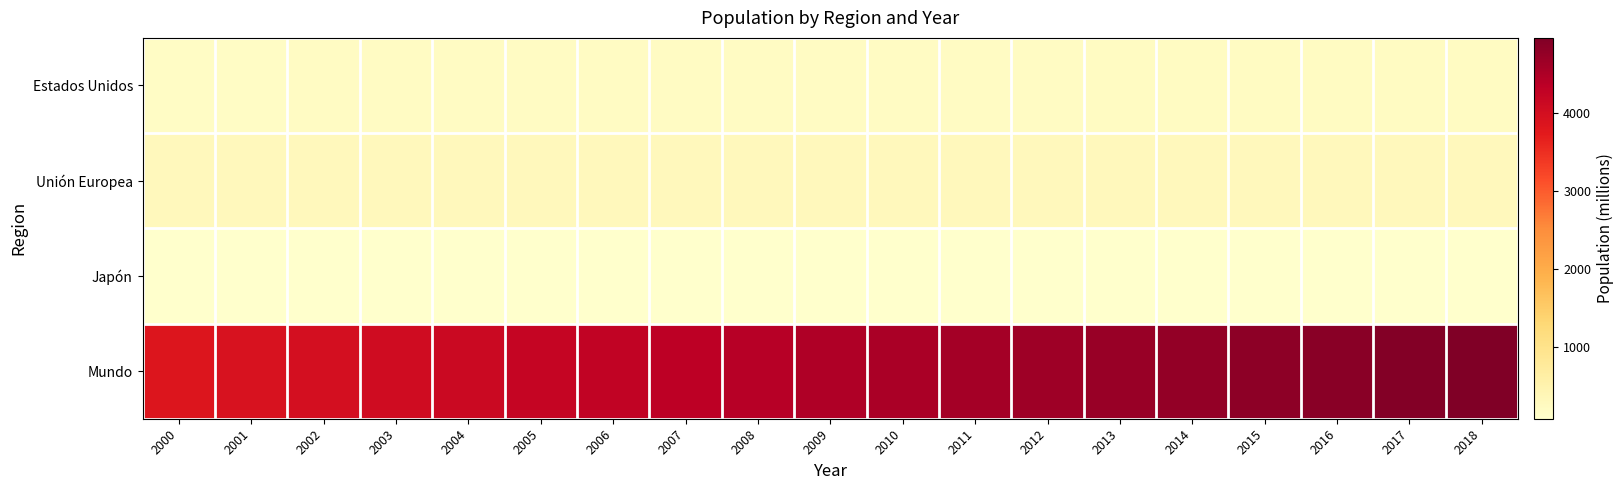

Reading left to right, list all the values displayed in this chart.

Estados Unidos: 2000=186.1	2001=188.5	2002=190.7	2003=192.8	2004=195.1	2005=197.4	2006=199.3	2007=201.3	2008=203.4	2009=205.2	2010=206.7	2011=207.9	2012=209.1	2013=210.1	2014=211.1	2015=212.0	2016=213.0	2017=213.6	2018=213.9
Unión Europea: 2000=289.4	2001=289.8	2002=290.5	2003=291.5	2004=292.6	2005=293.6	2006=294.2	2007=294.9	2008=295.6	2009=295.8	2010=295.6	2011=293.9	2012=293.2	2013=292.7	2014=292.1	2015=291.4	2016=290.8	2017=289.9	2018=289.0
Japón: 2000=86.5	2001=86.4	2002=86.2	2003=85.9	2004=85.5	2005=85.0	2006=84.6	2007=84.1	2008=83.6	2009=82.9	2010=82.2	2011=81.2	2012=80.3	2013=79.3	2014=78.4	2015=77.5	2016=76.8	2017=76.2	2018=75.6
Mundo: 2000=3848.5	2001=3913.9	2002=3984.1	2003=4057.6	2004=4131.1	2005=4202.7	2006=4270.2	2007=4336.2	2008=4401.1	2009=4464.5	2010=4526.5	2011=4583.5	2012=4641.4	2013=4699.1	2014=4755.5	2015=4810.1	2016=4861.5	2017=4911.0	2018=4958.6